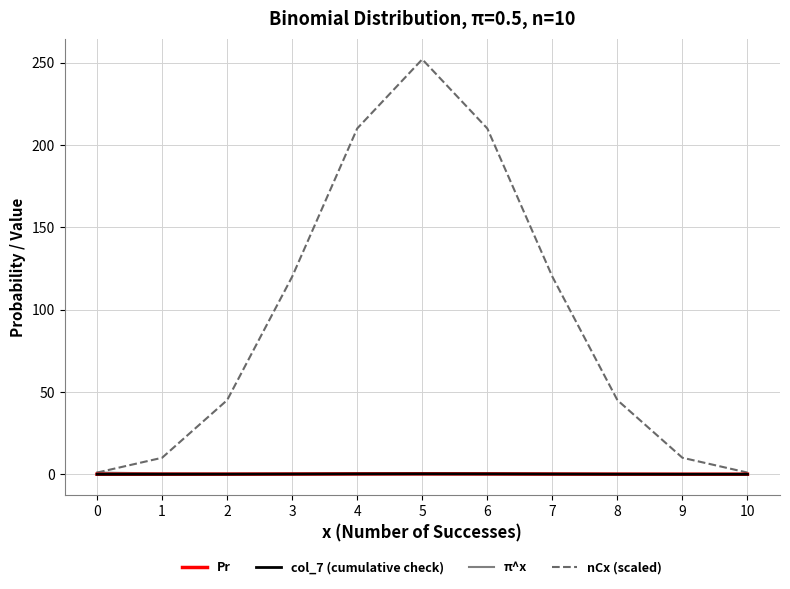

Reading left to right, transcribe all the data shown in this chart.

Pr: 0.0	0.0	0.0	0.1	0.2	0.2	0.2	0.1	0.0	0.0	0.0
col_7 (cumulative check): 0.0	0.0	0.0	0.1	0.2	0.2	0.2	0.1	0.0	0.0	0.0
π^x: 1.0	0.5	0.2	0.1	0.1	0.0	0.0	0.0	0.0	0.0	0.0
nCx (scaled): 1.0	10.0	45.0	120.0	210.0	252.0	210.0	120.0	45.0	10.0	1.0